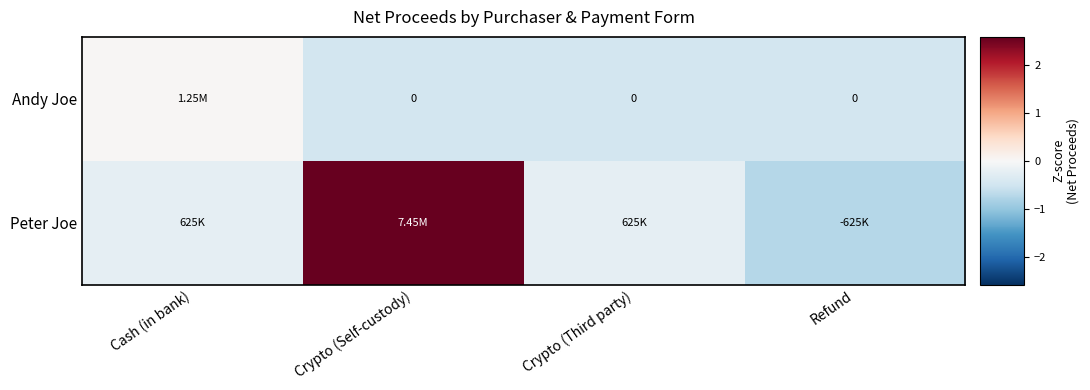

Rank the series by their average value, from lowest to highest.

Andy Joe, Peter Joe